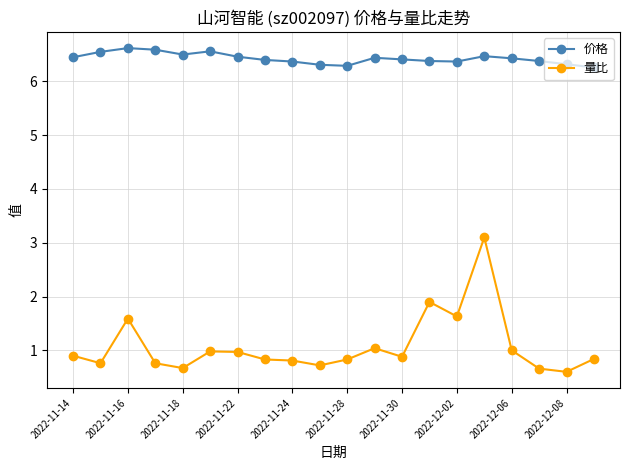

Which series has the largest total across all categories?

价格